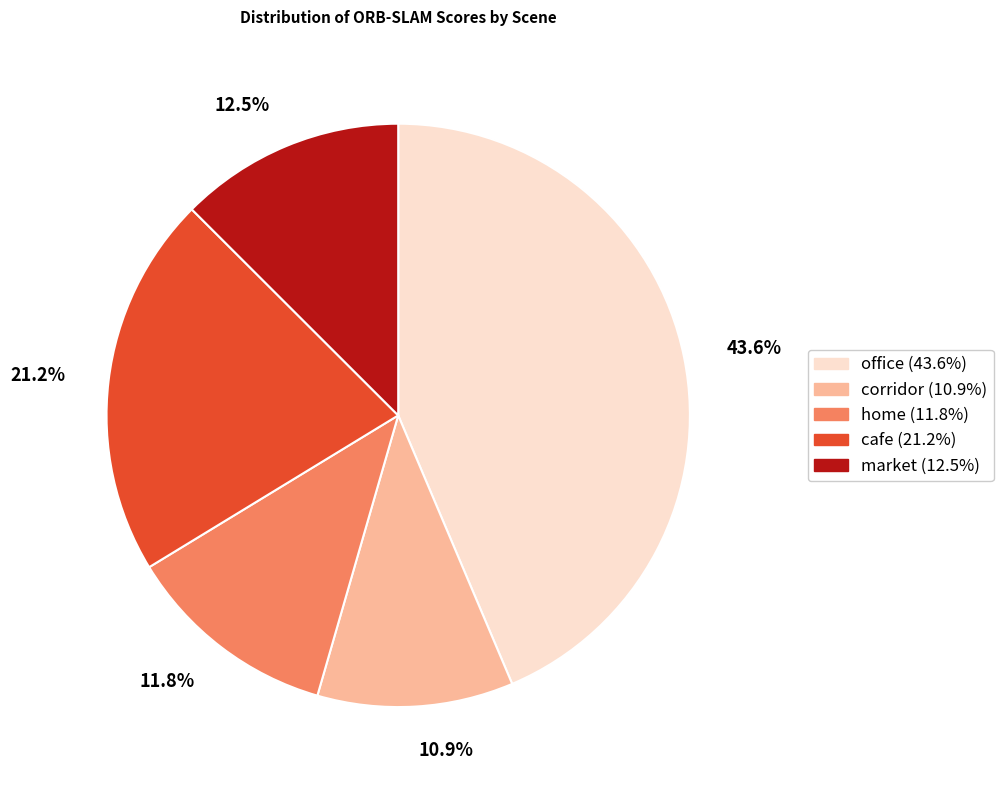

Rank the categories by value from lowest to highest.

corridor, home, market, cafe, office